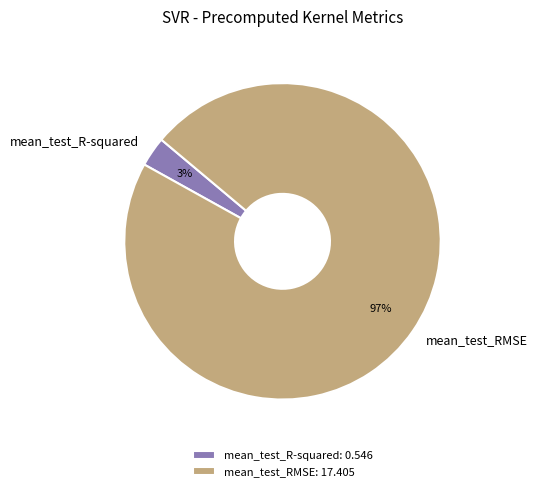

How many slices are in this pie chart?

2